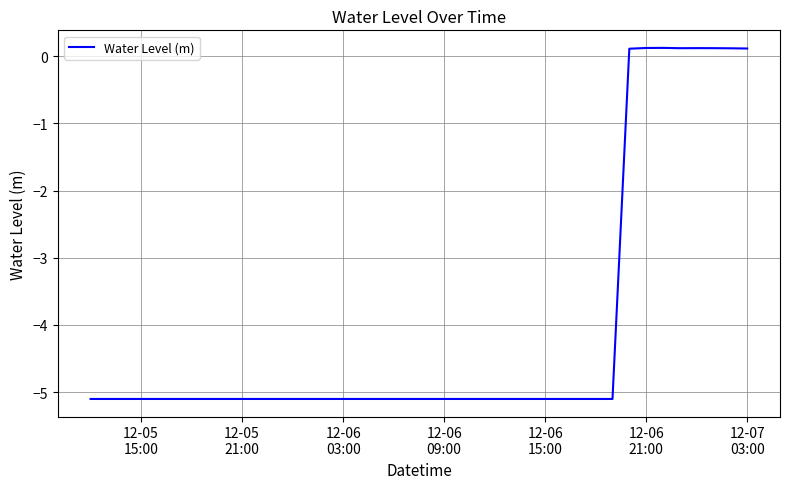

What is the difference between the maximum and minimum values?

5.2